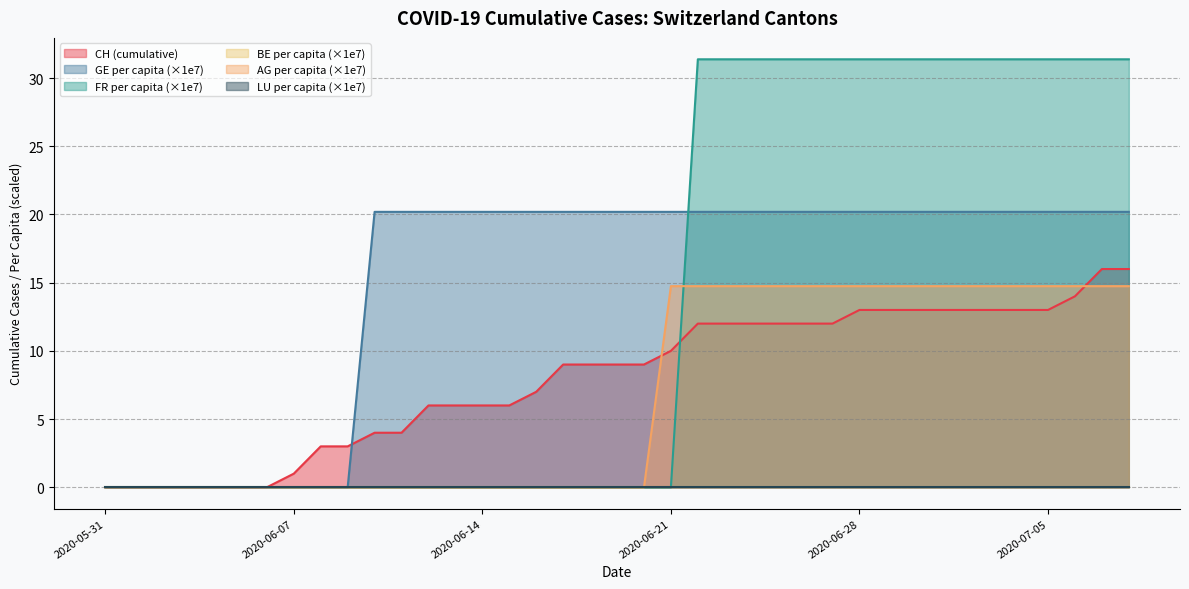

What value does the FR_pc series have at 2020-07-03?

31.4